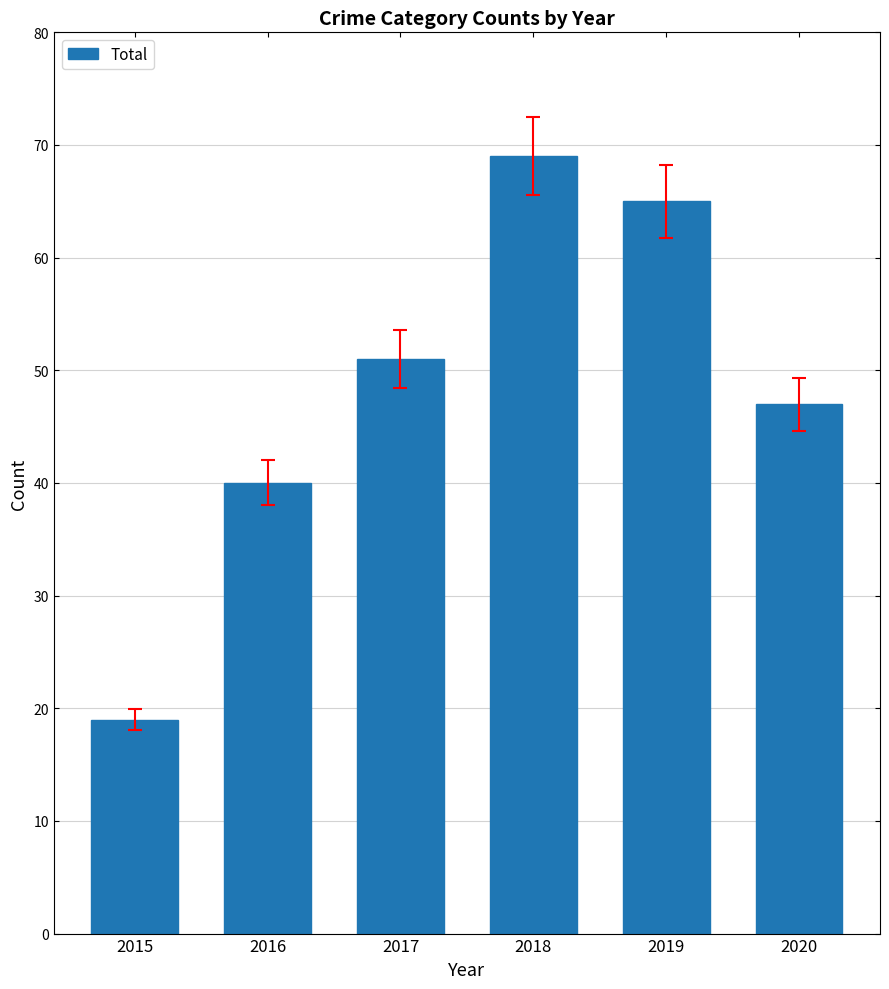

What is the approximate value at 2019?

65